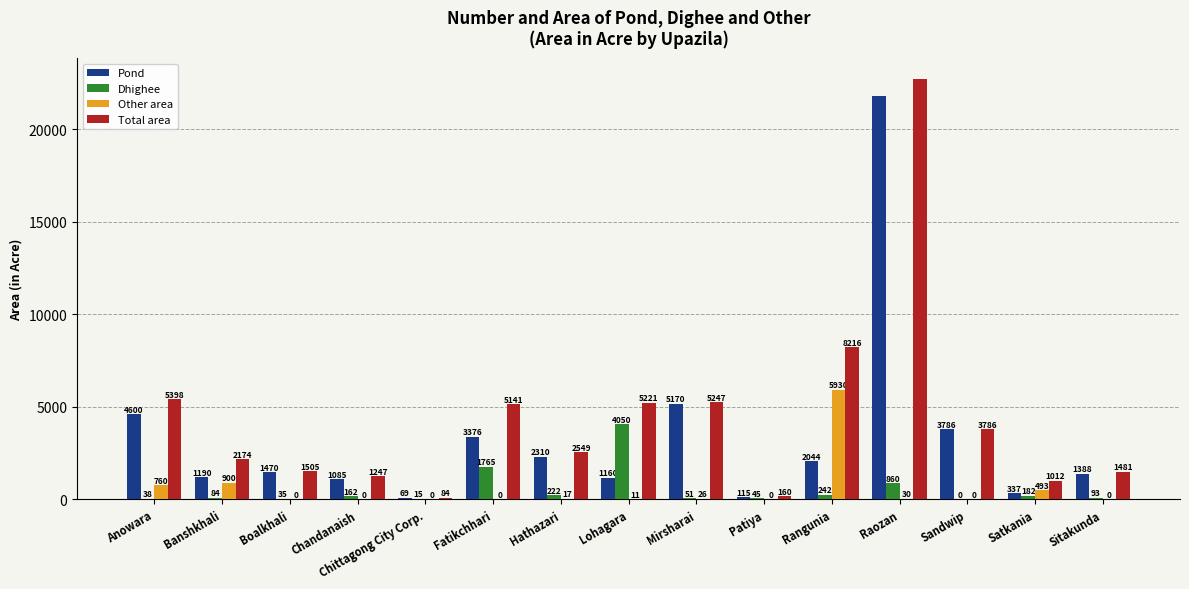

Does the chart contain stacked bars?

No